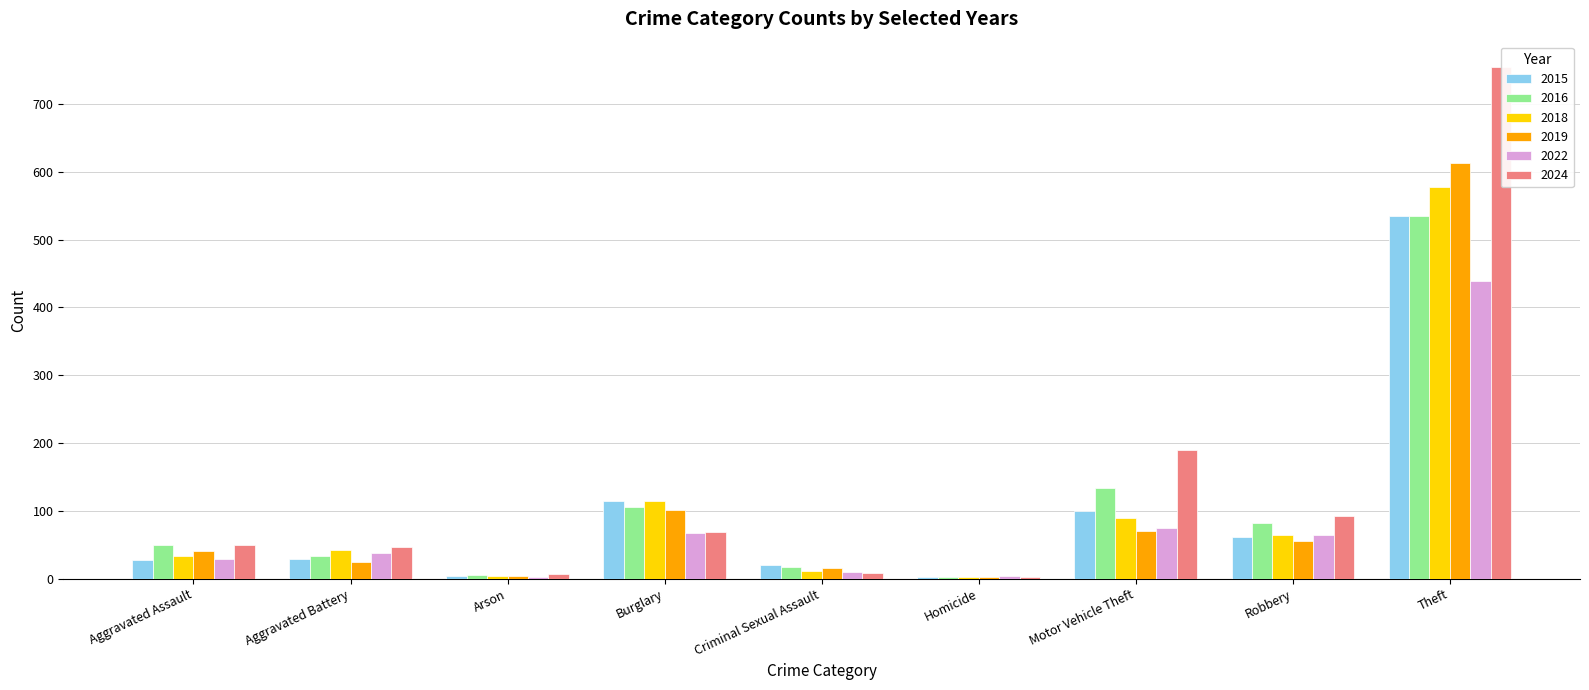

Is it true that 2018 equals 3 at Homicide?

True